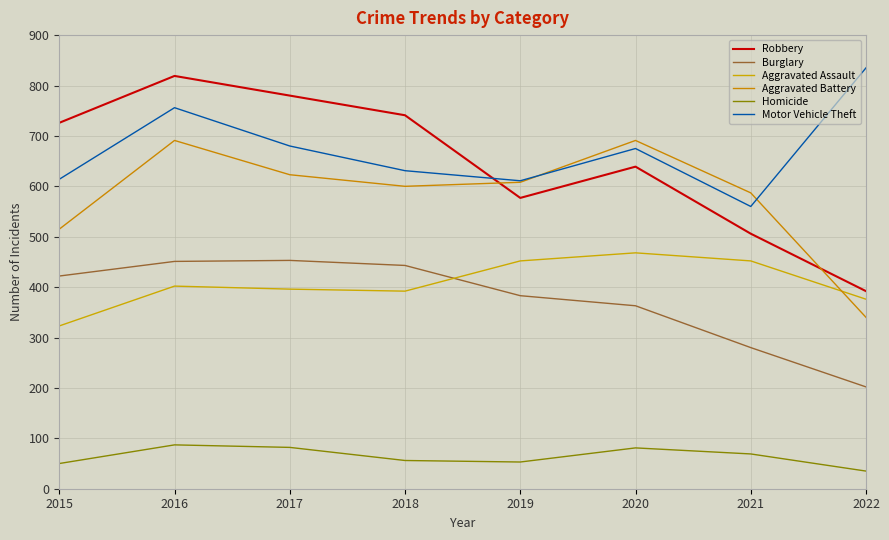

Is it true that Aggravated Assault equals 245 at 2022?

False